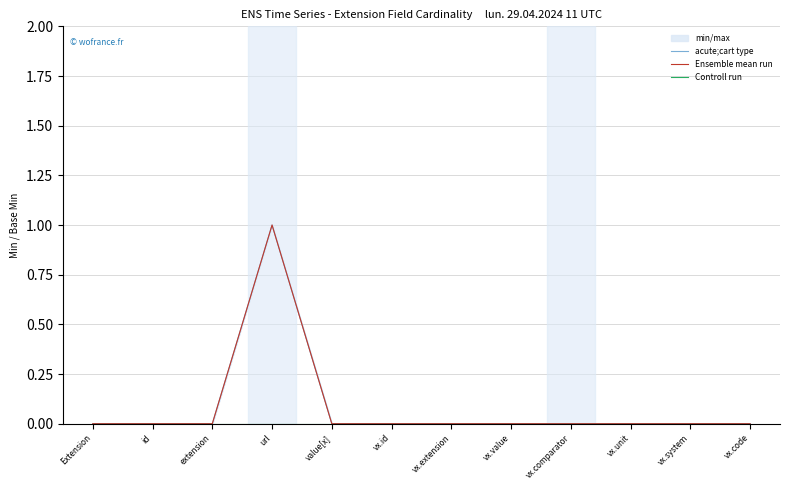

Rank the categories by acute;cart type value from highest to lowest.

url, Extension, id, extension, value[x], vx.id, vx.extension, vx.value, vx.comparator, vx.unit, vx.system, vx.code